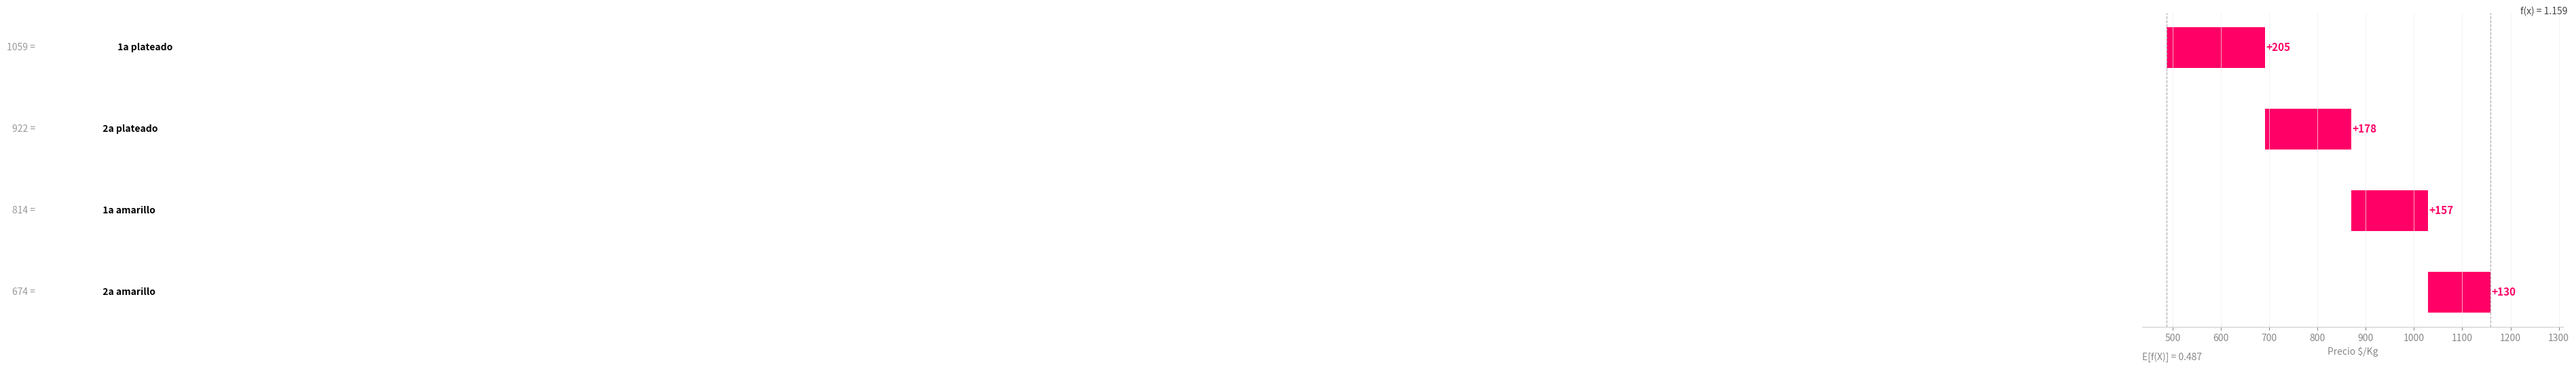

What is the value of the 2nd bar from the left?

178.6